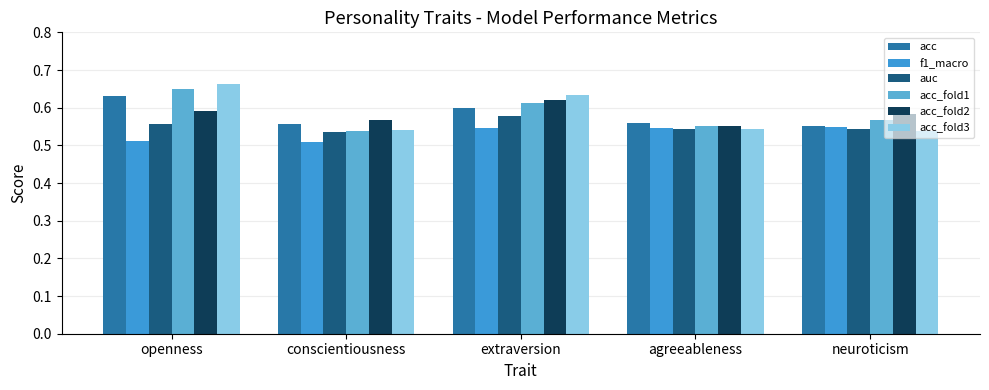

What is the difference between the maximum and second lowest values in the acc_fold2 series?

0.1